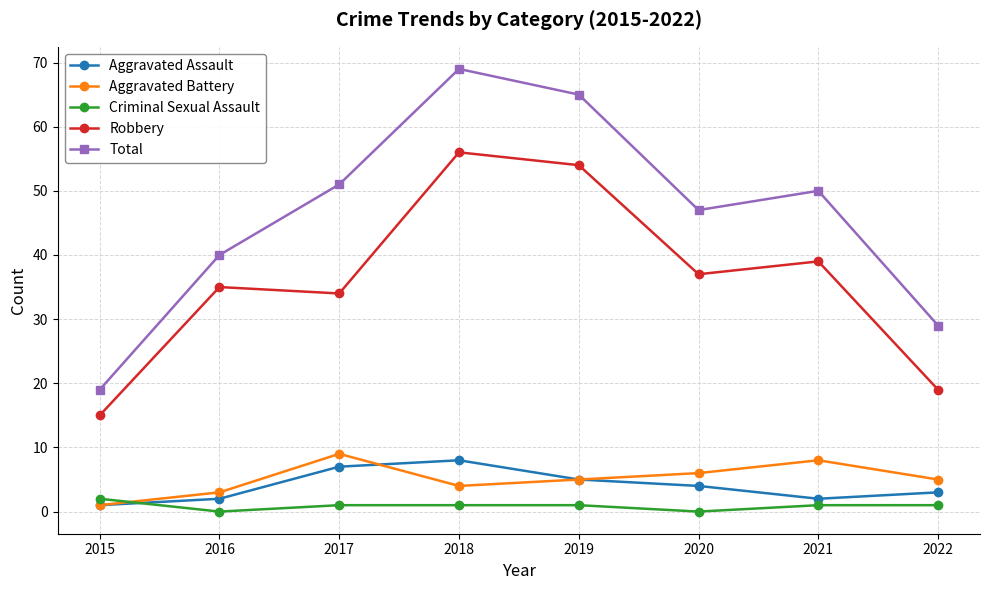

What is the sum of all Robbery values?

289